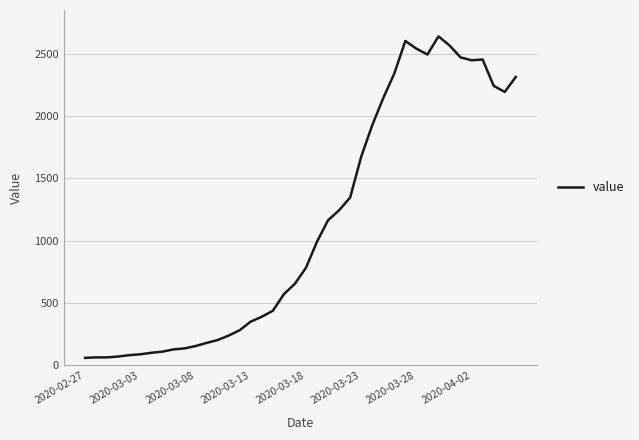

How many lines are shown in the chart?

1